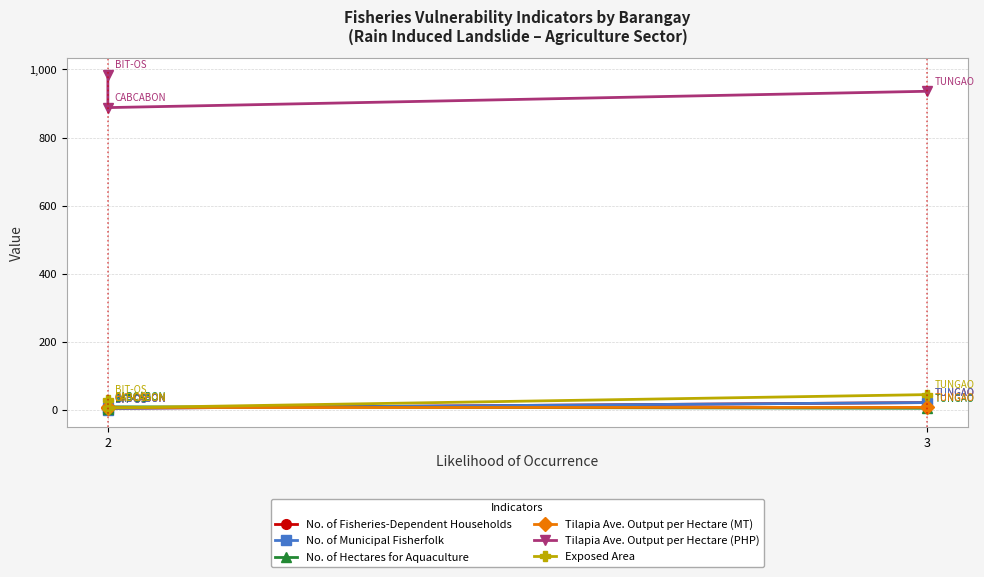

What is the average value of the No. of Fisheries-Dependent Households series?

9.0